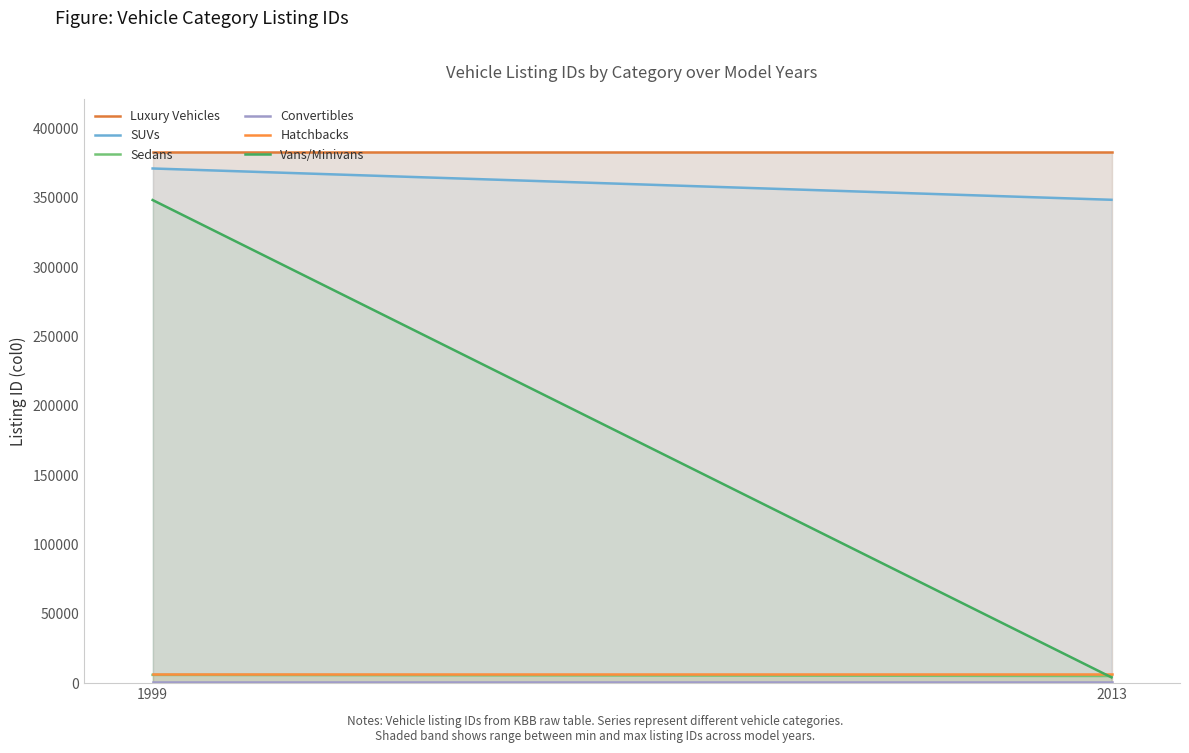

Reading right to left, transcribe all the data shown in this chart.

Luxury Vehicles: 382951	382951
SUVs: 348466	371039
Sedans: 5146	5965
Convertibles: 1053	1053
Hatchbacks: 6275	6275
Vans/Minivans: 4145	348286